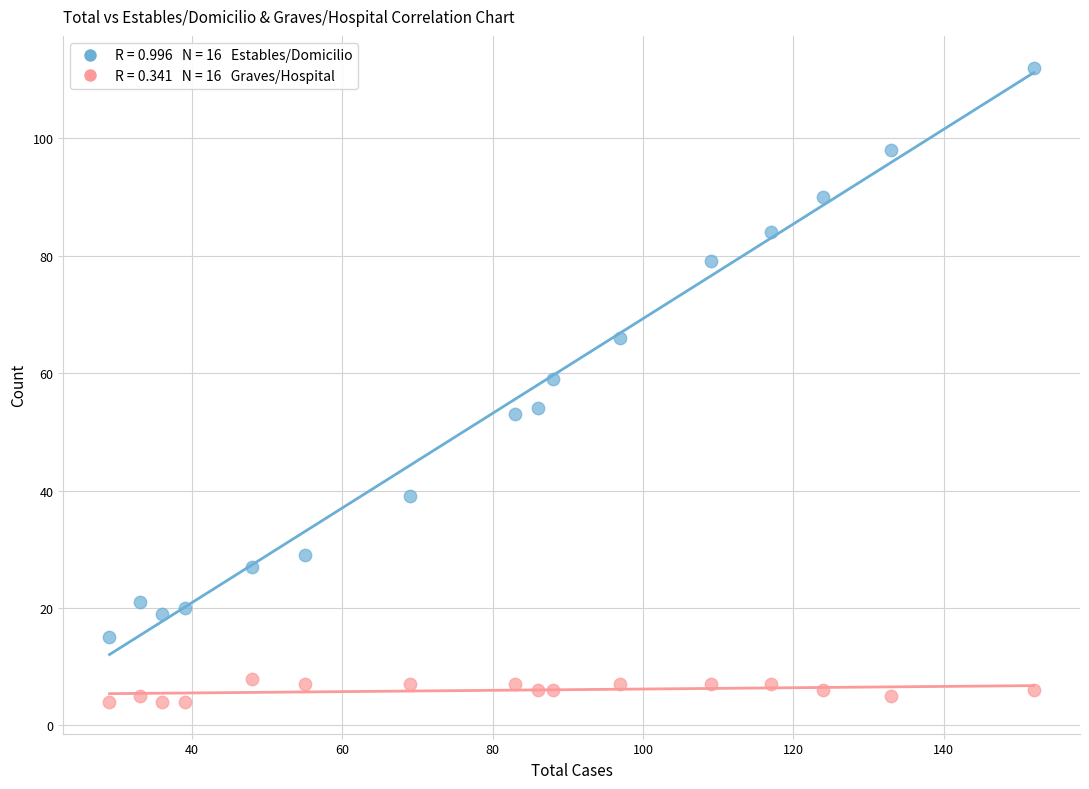

Across all data points, what is the range of Y values (max minus min)?

108